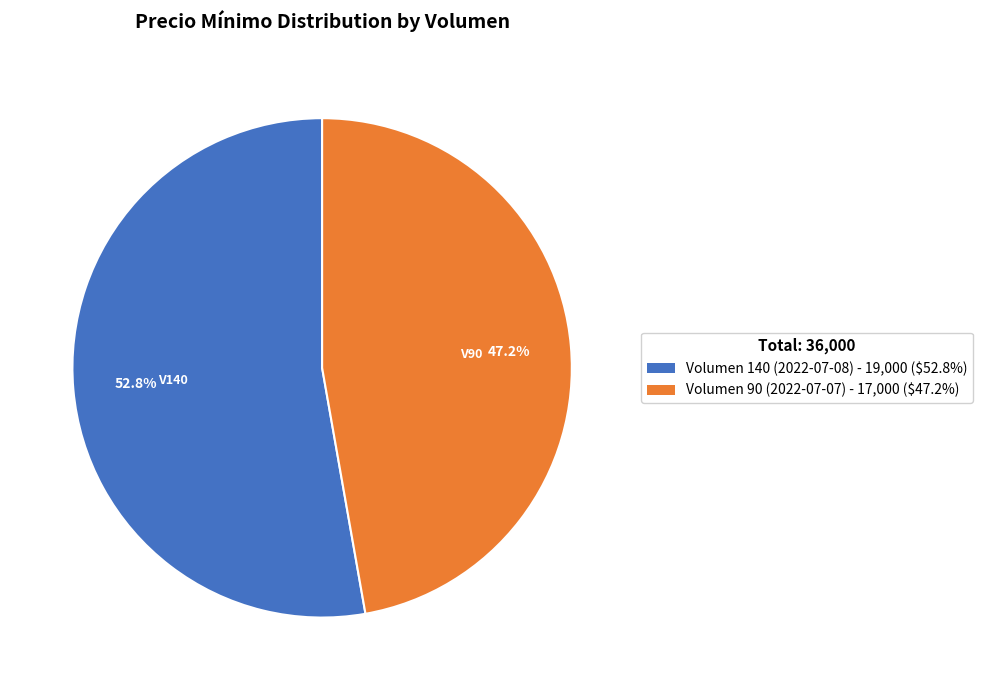

Which slice is the smallest?

Volumen 90 (2022-07-07)